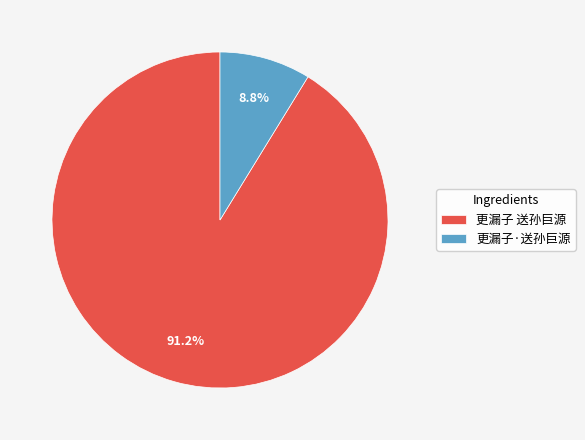

Which slice is the smallest?

更漏子·送孙巨源